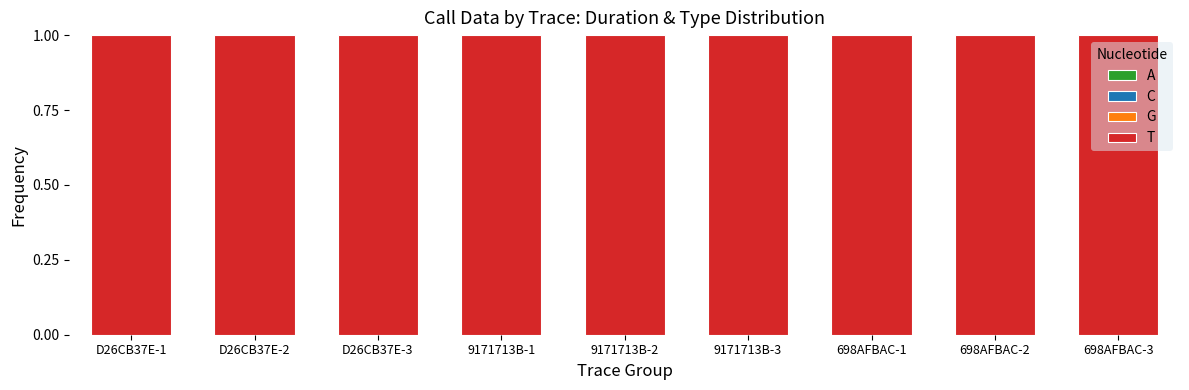

At which category is the sum across all series the highest?

D26CB37E-1